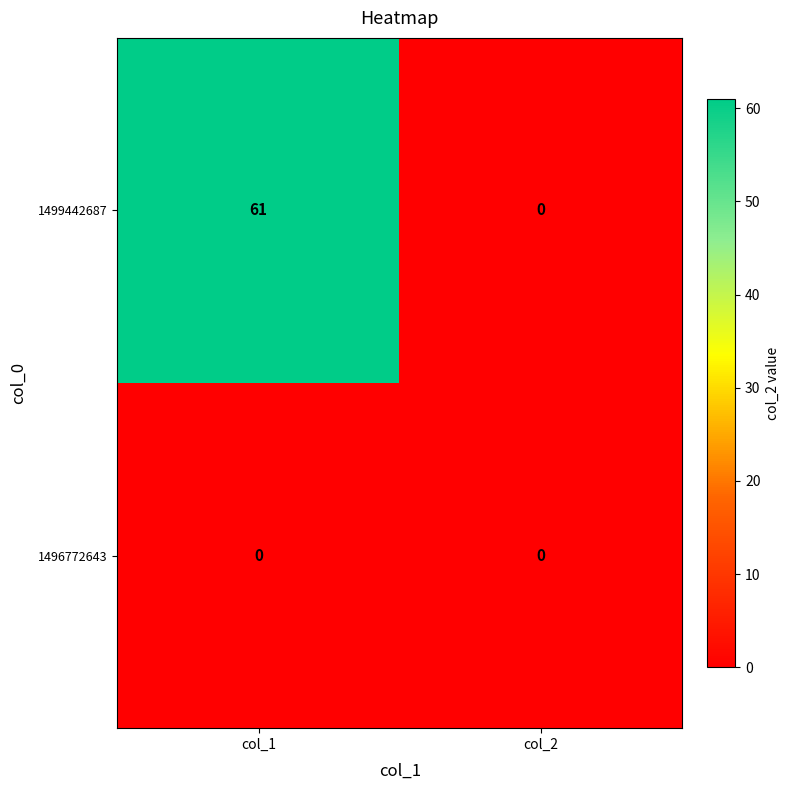

Which series changed the most between col_1 and col_2?

1499442687